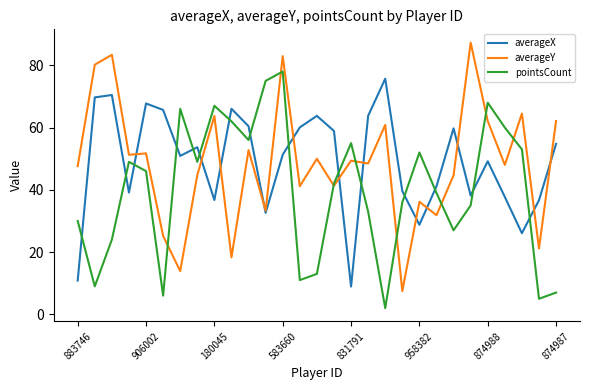

What are all the series names shown in the legend?

averageX, averageY, pointsCount